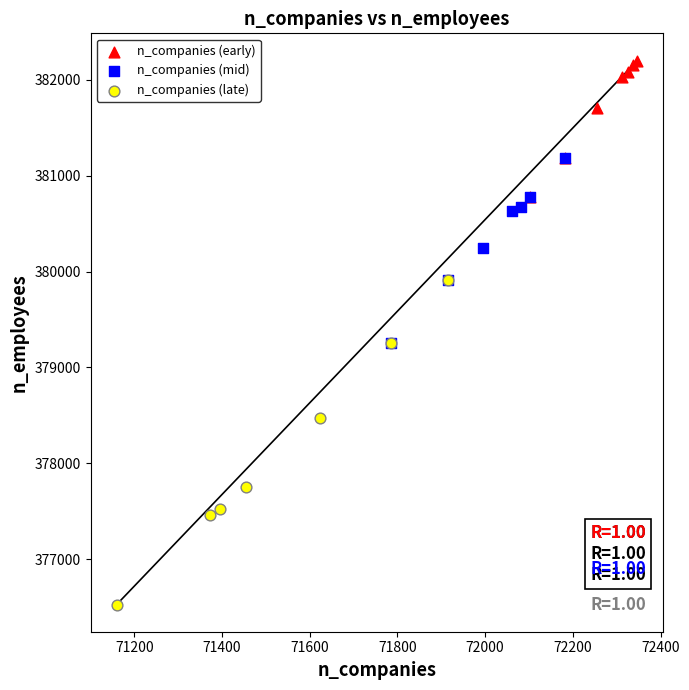

What are all the series names shown in the legend?

n_companies (early), n_companies (mid), n_companies (late)